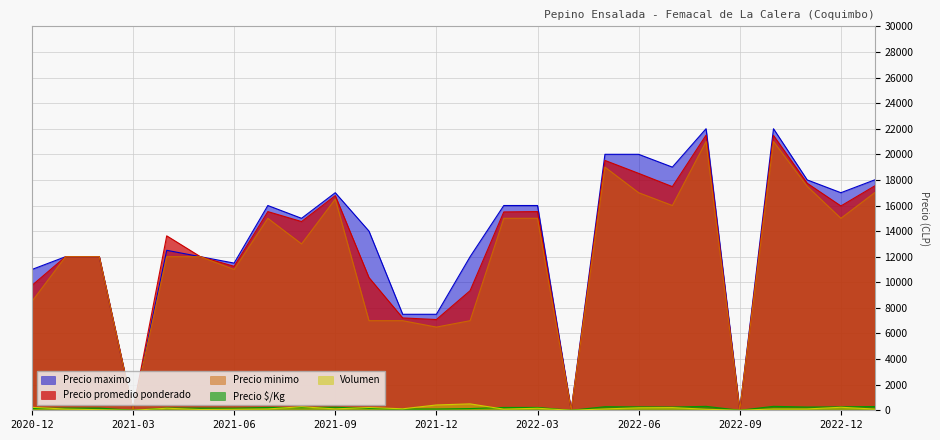

At which label is Precio minimo closest to 10500?

2021-06